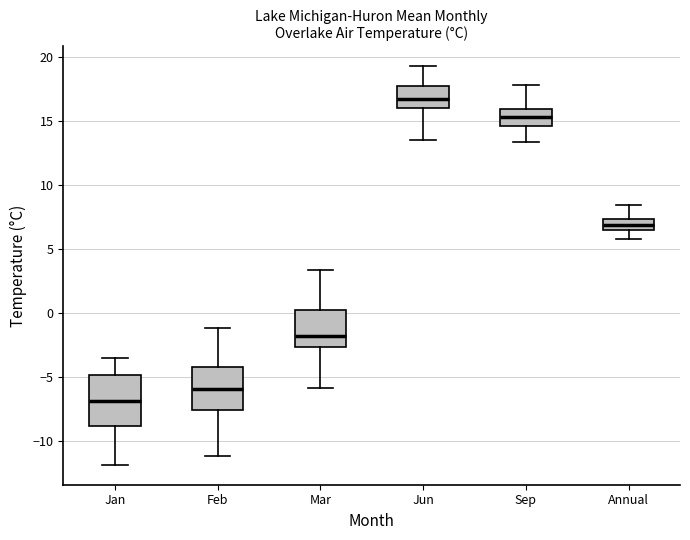

Which box has the lowest median line?

Jan